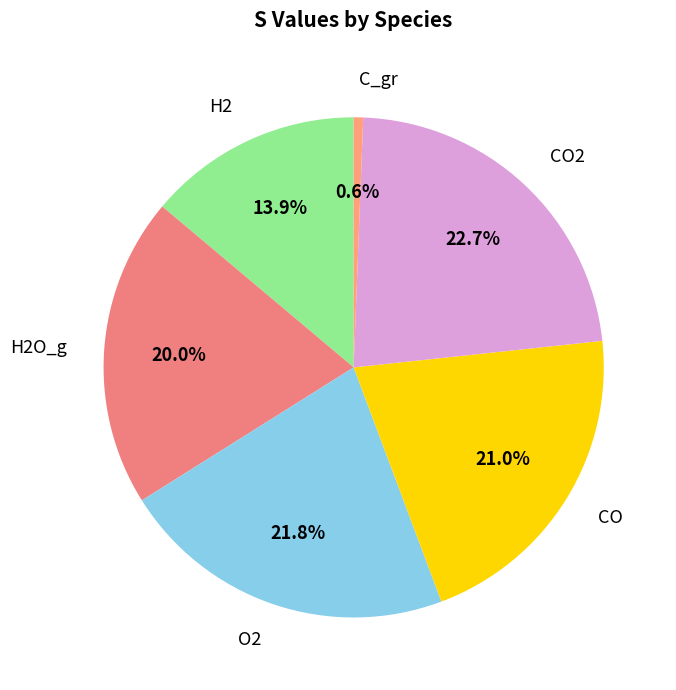

To the nearest percent, what is the combined percentage of O2 and CO2?

44%